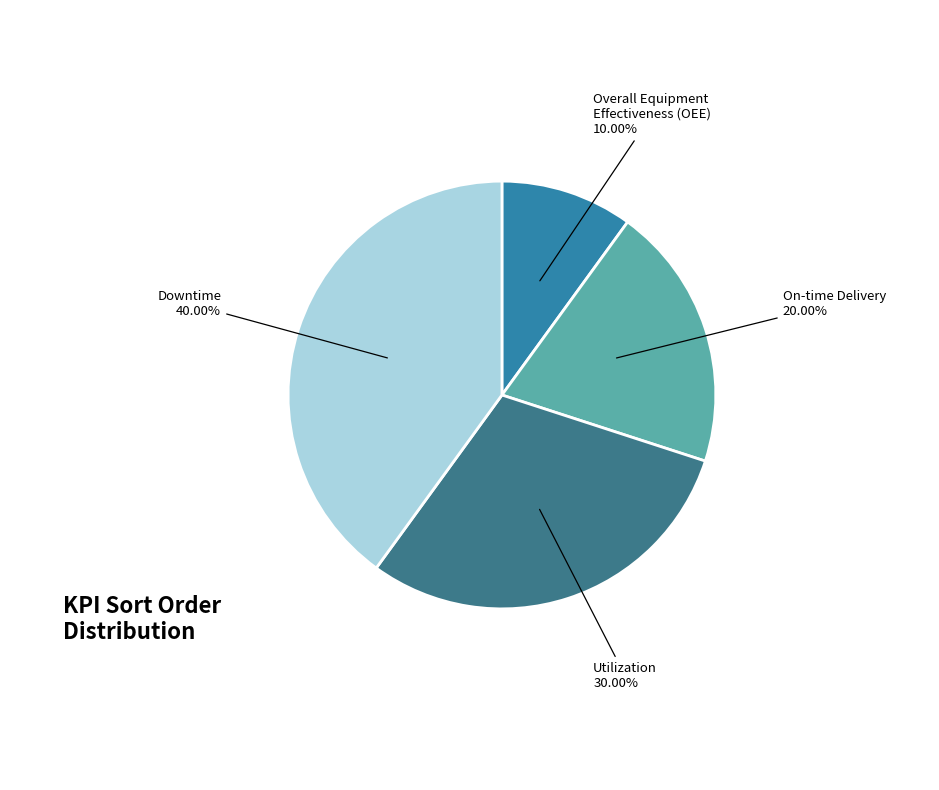

How many slices are in this pie chart?

4